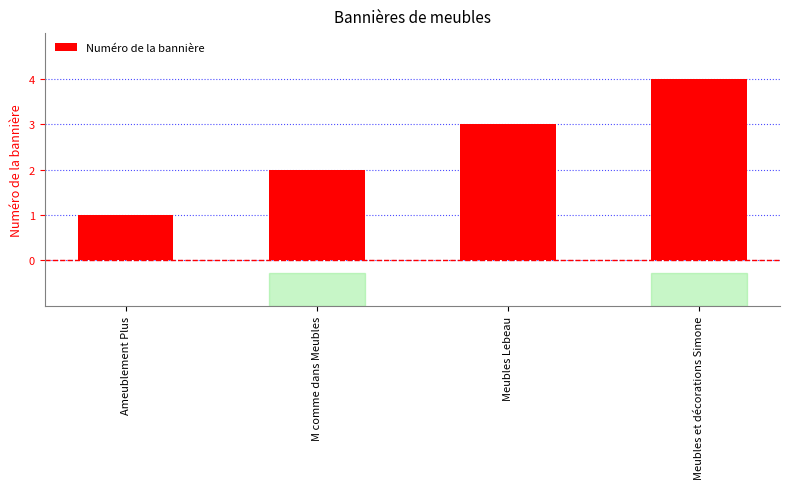

What is the difference between the maximum and minimum values?

3